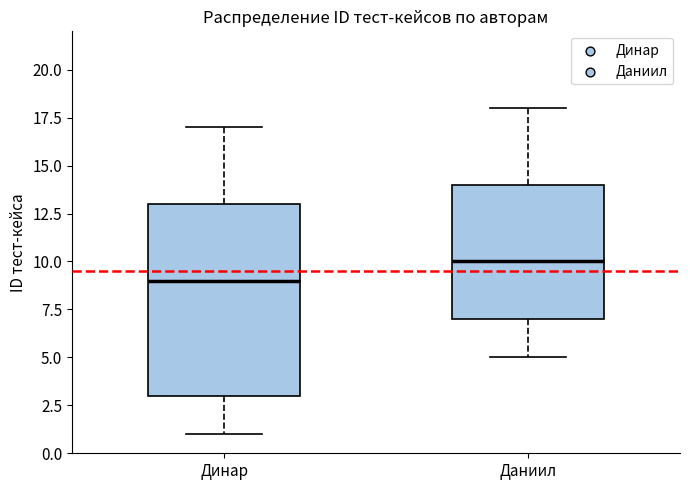

Comparing the boxes themselves (not the whiskers), which one is the tallest?

Динар